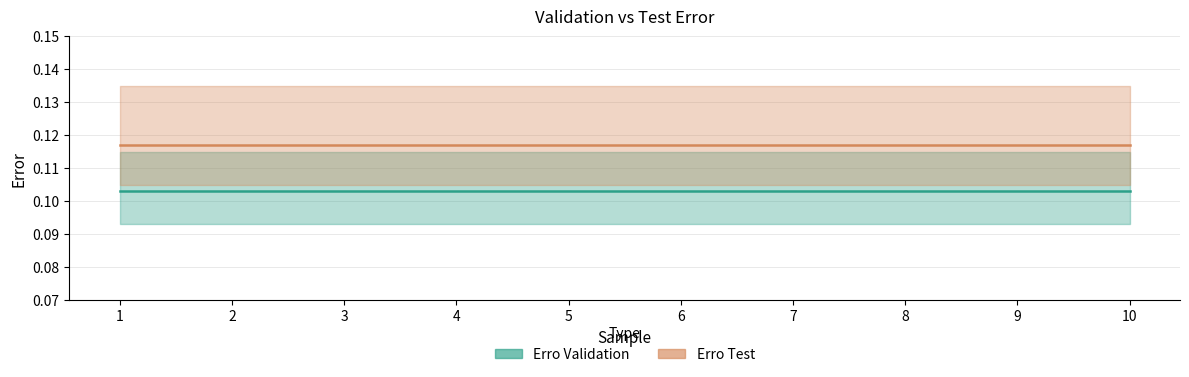

At how many categories does at least one series exceed 0?

10